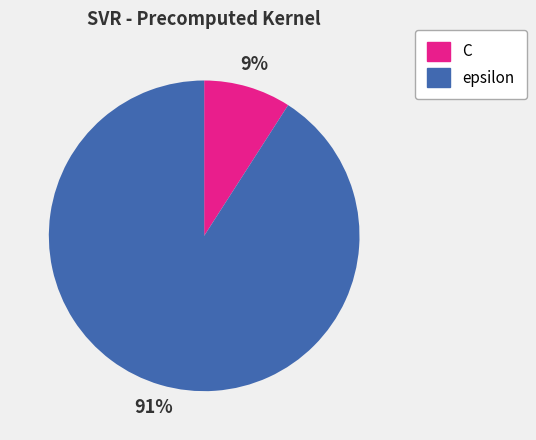

Which category has the biggest portion of the pie?

epsilon